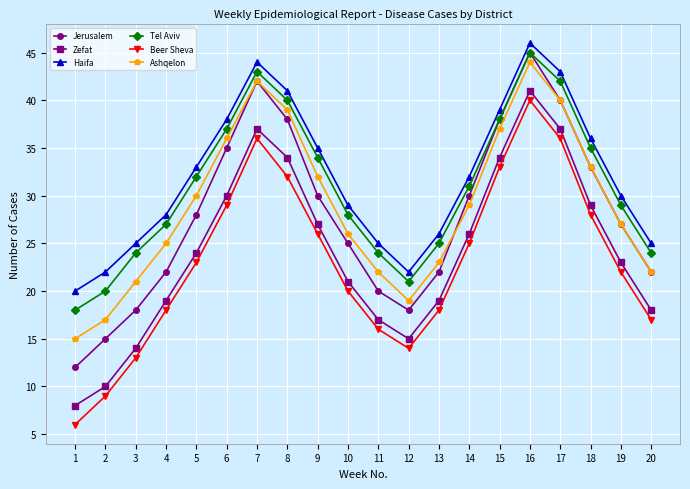

What is the value of the Jerusalem point at the 14th from the left?

30